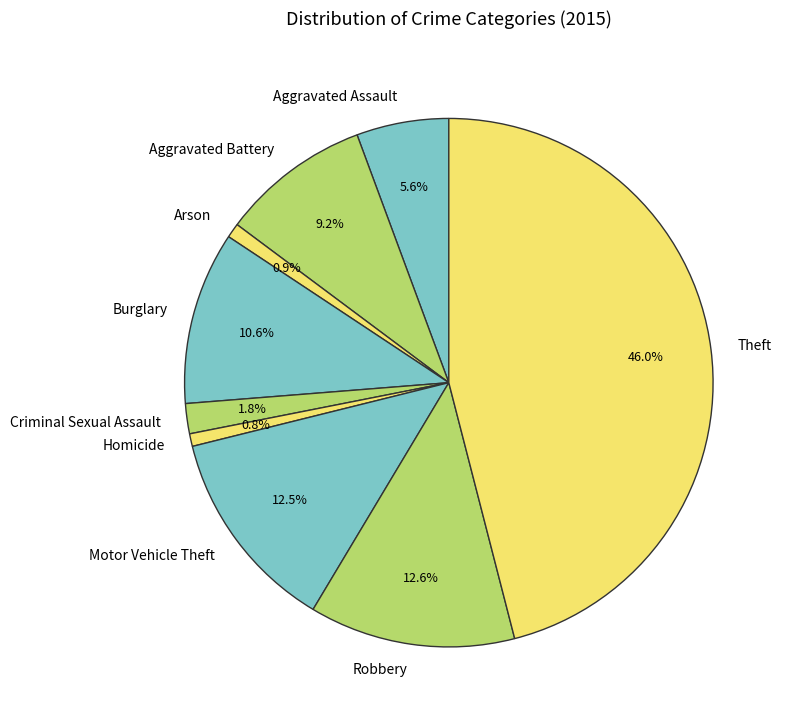

To the nearest percent, what percentage of the pie is Criminal Sexual Assault?

2%